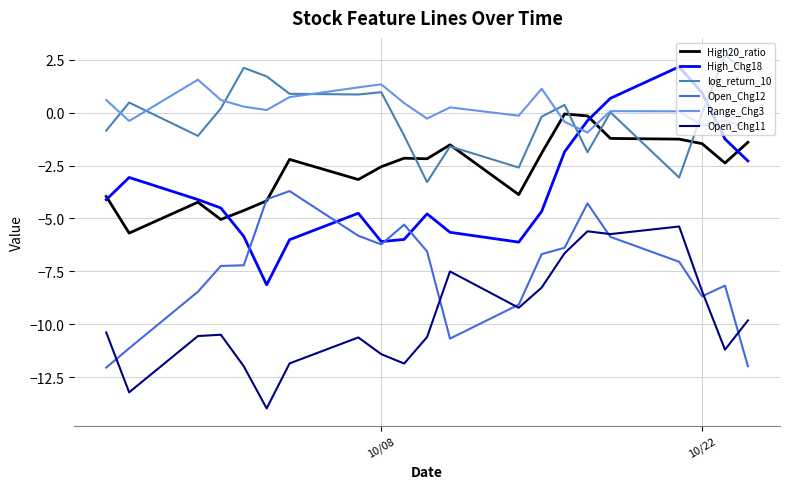

What is the smallest value displayed?

-14.0